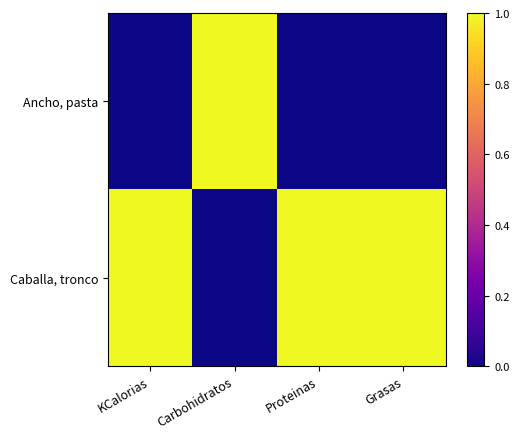

Which label corresponds to the largest value in the chart?

KCalorias